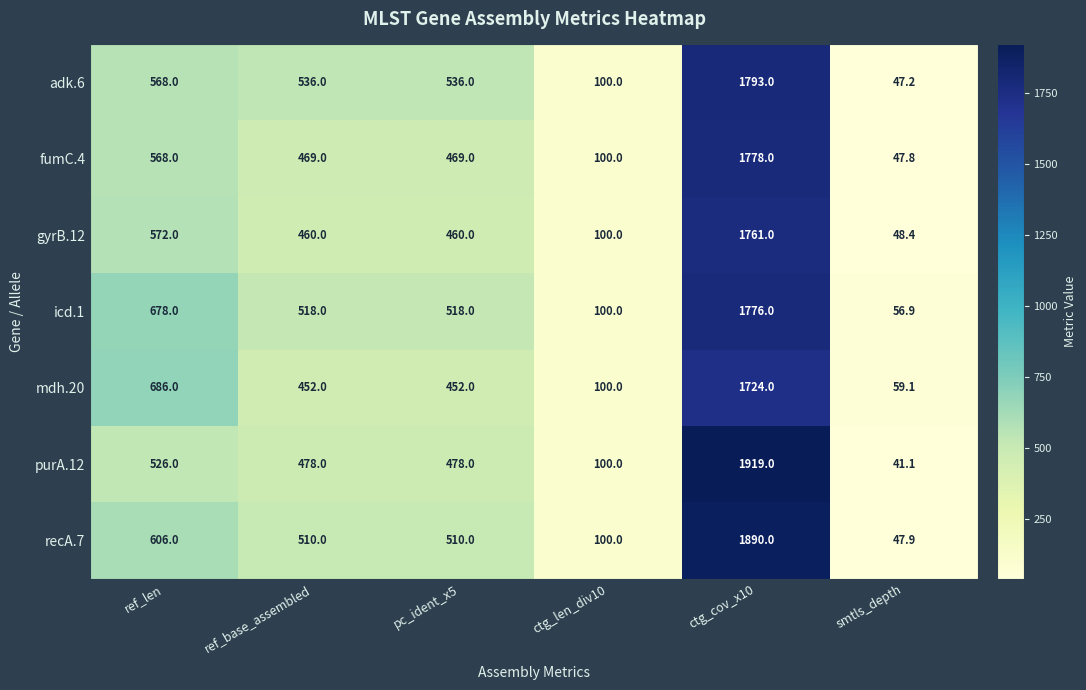

What is the spread (max minus min) of values at pc_ident_x5?

84.0